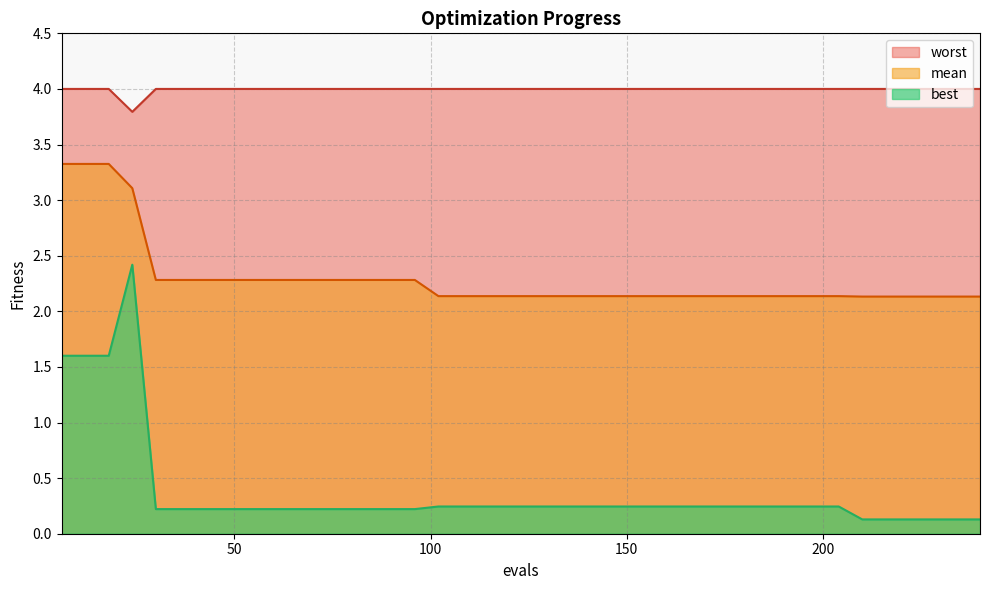

At how many categories does at least one series exceed 0?

40